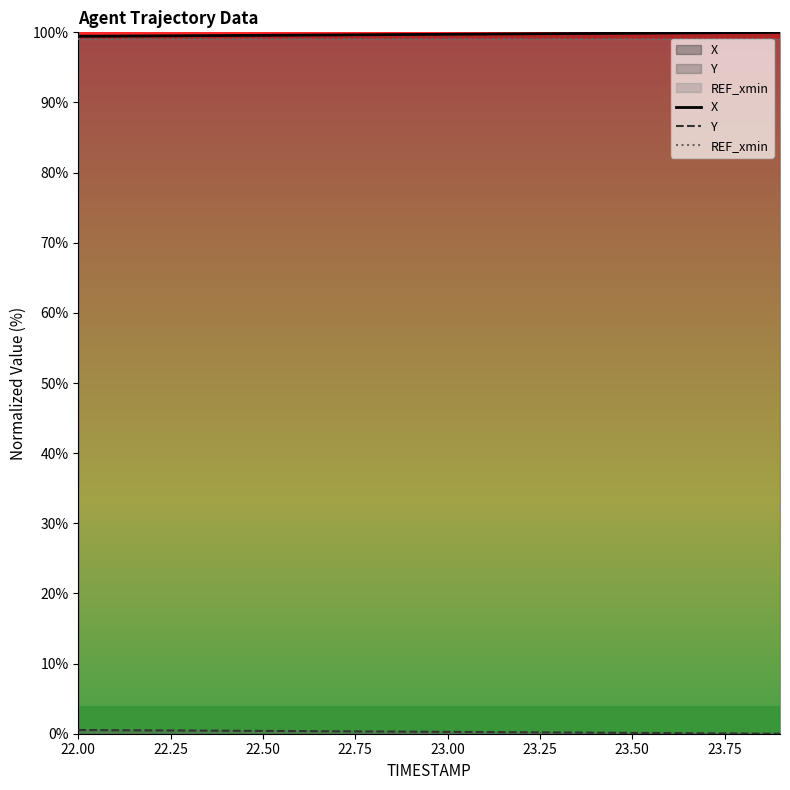

The value of Y at 22.00 is 0.9. True or false?

False